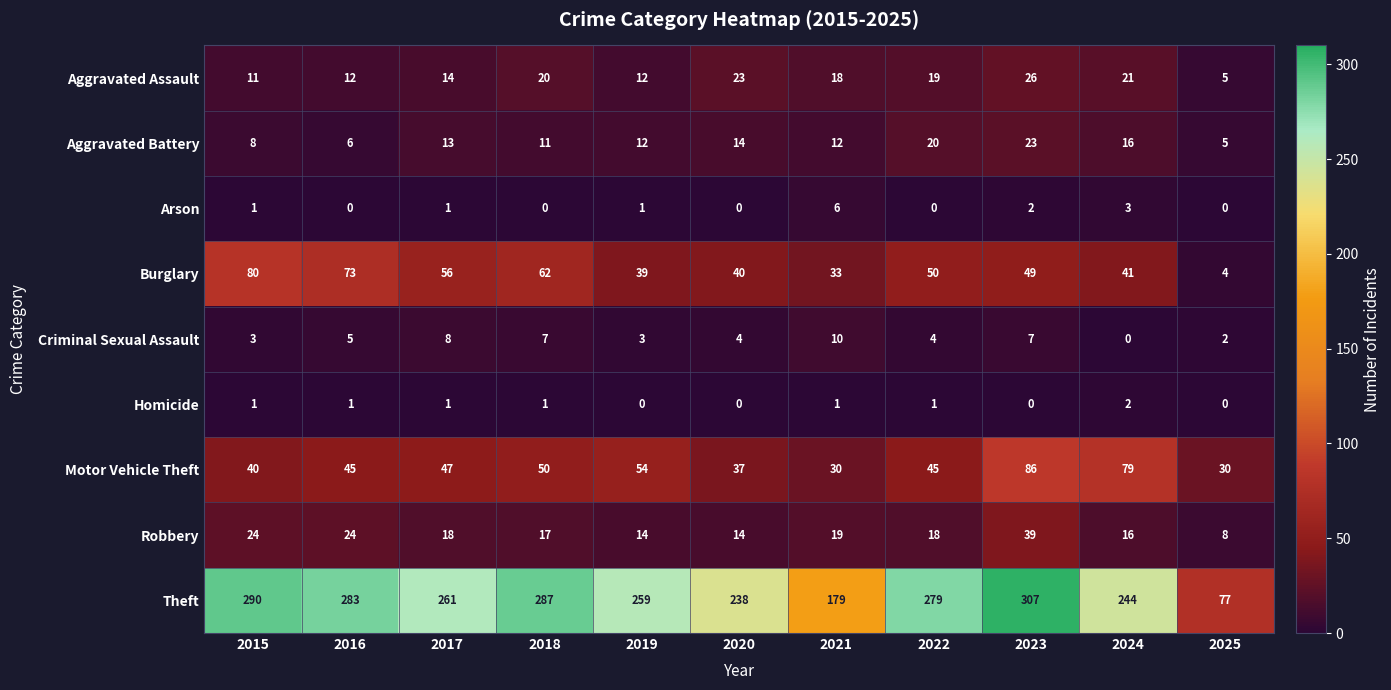

What is the total value across all series at 2016?

449